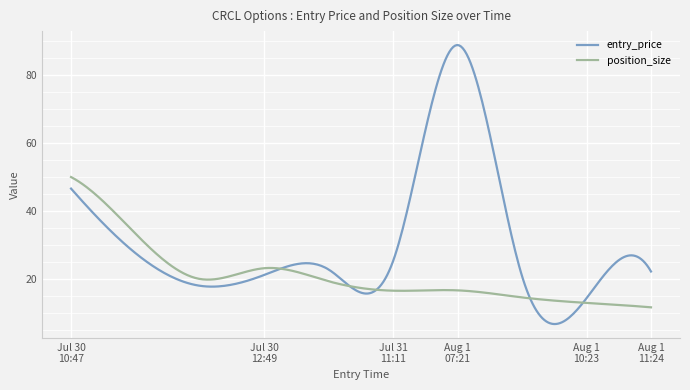

What is the smallest value displayed?

6.7